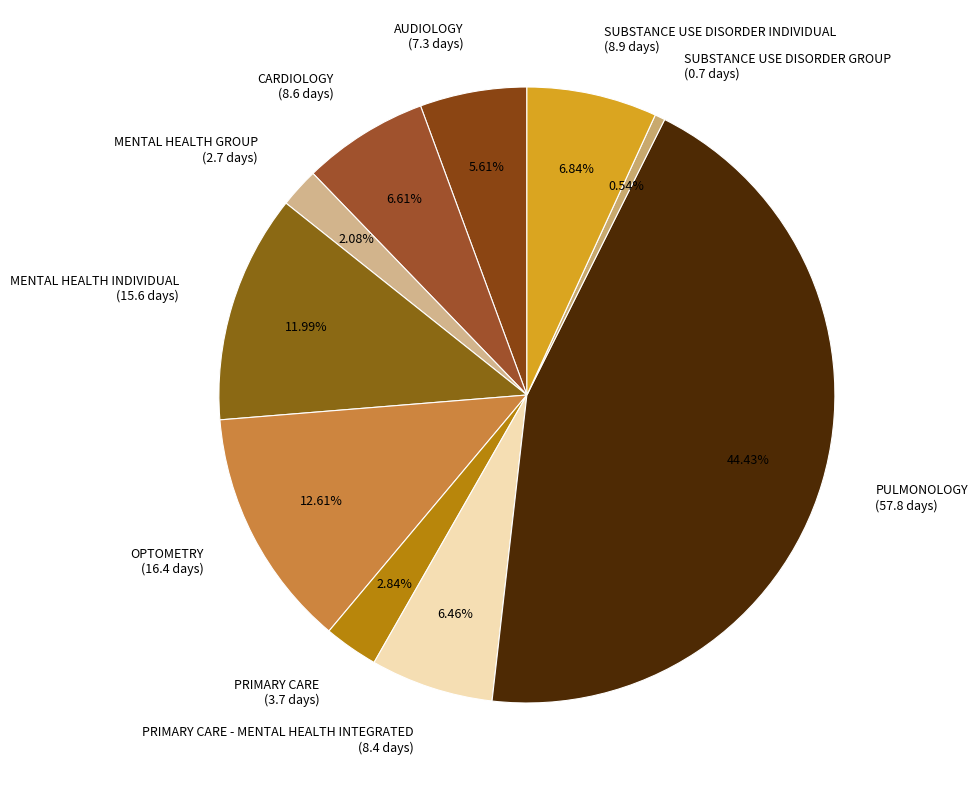

Is there a majority slice in this chart?

No